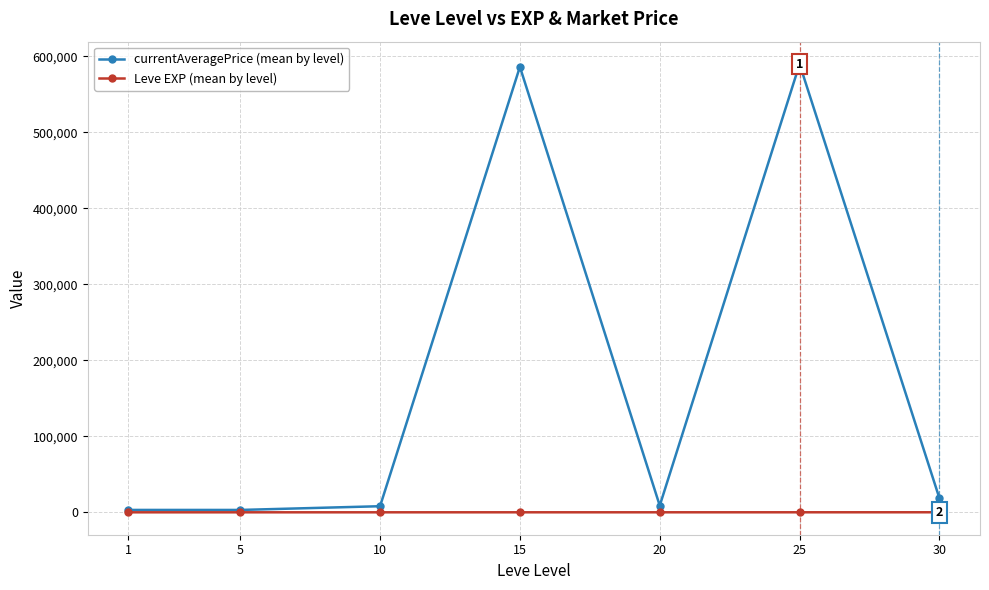

What is the sum of the currentAveragePrice (mean by level) values at 5 and 20?

11928.7